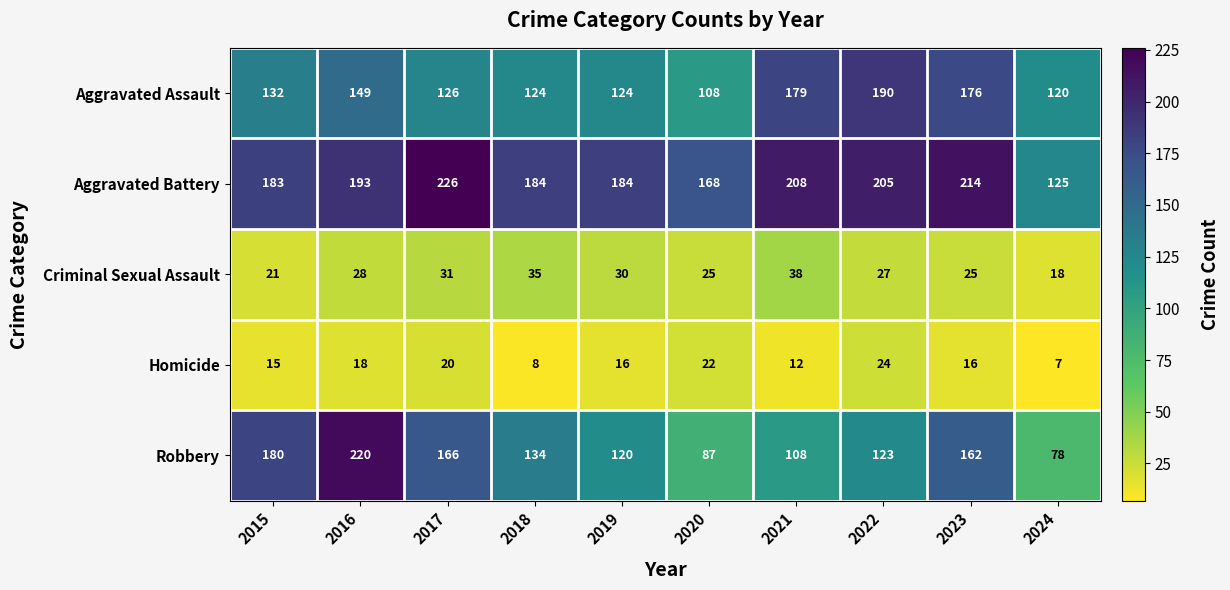

What is the maximum value shown in the chart?

226